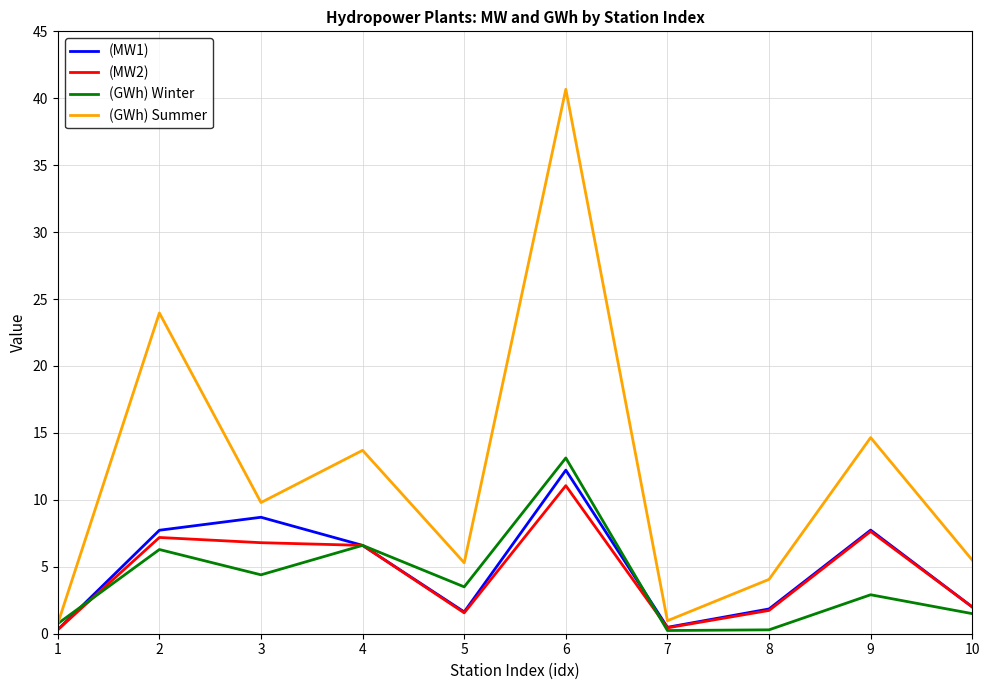

Is the value of (MW2) at 3 greater than the value of (GWh) Summer at 5?

Yes